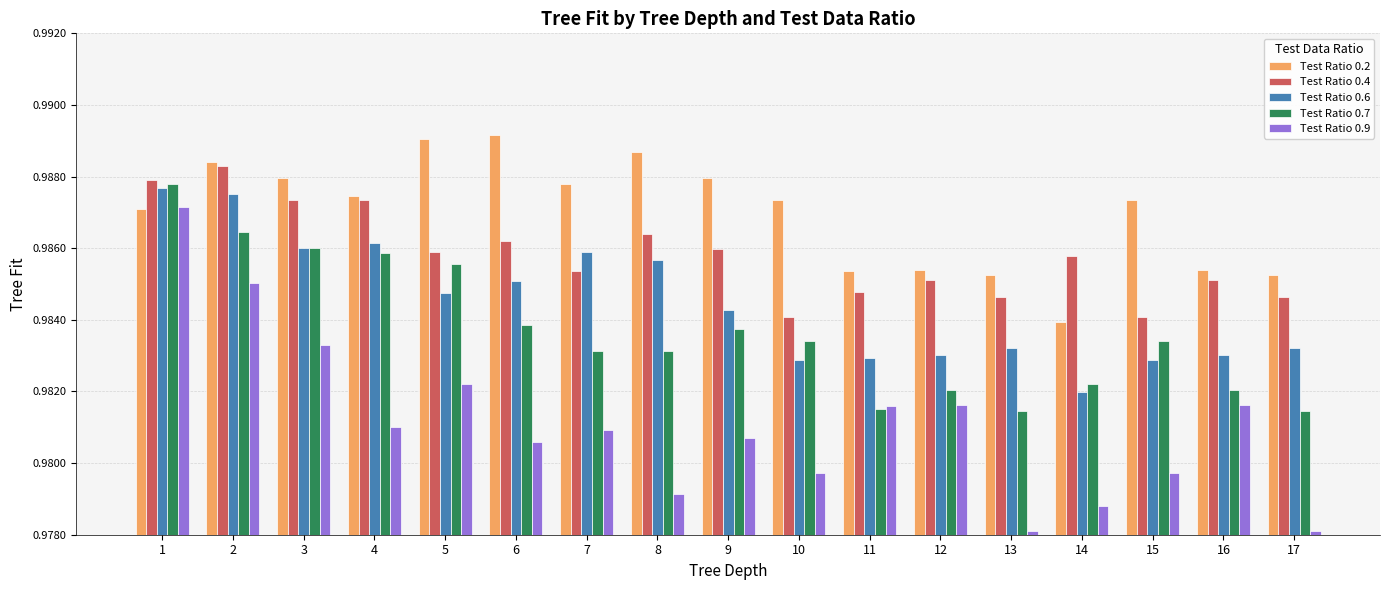

The value of Test Ratio 0.2 at 12 is 0.3. True or false?

False